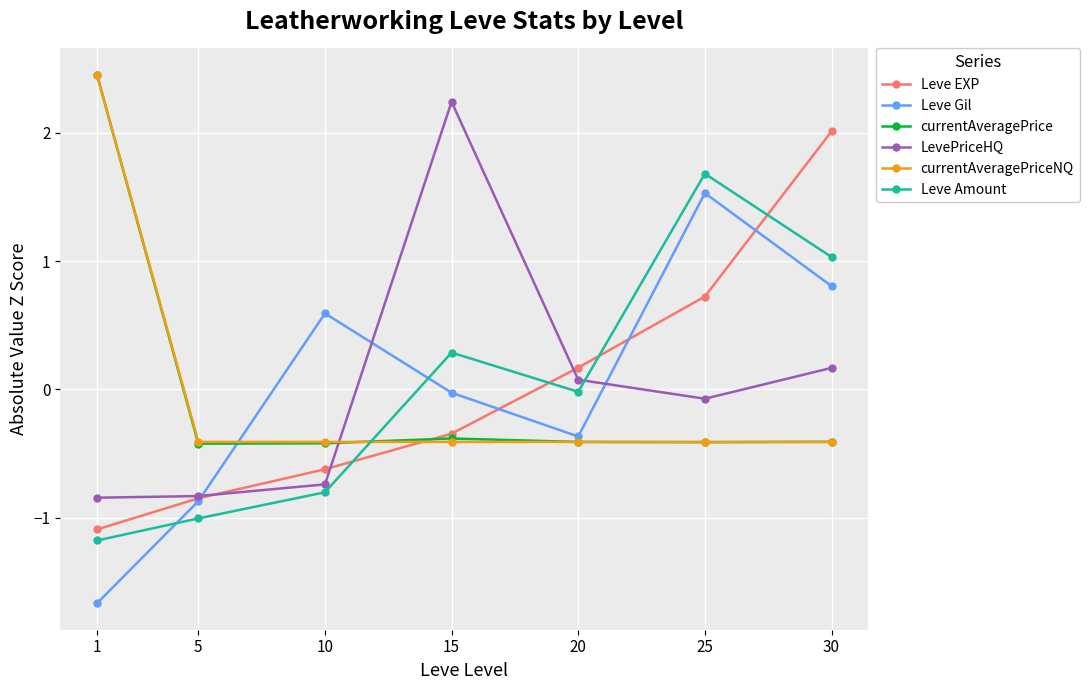

What is the spread (max minus min) of values at 5?

0.6